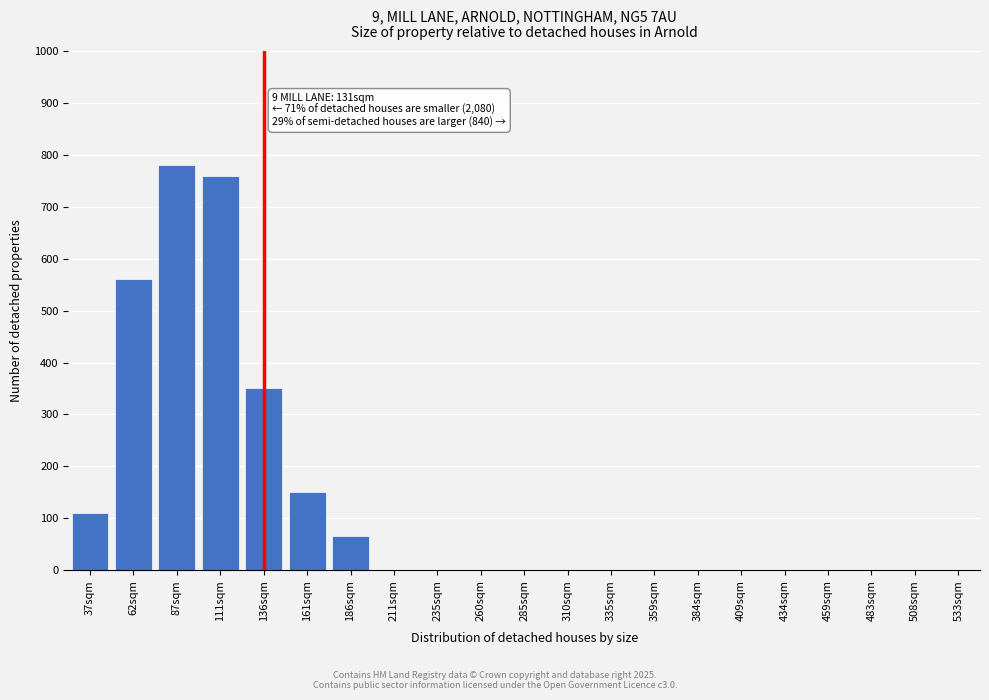

Reading left to right, transcribe all the data shown in this chart.

37sqm=110	62sqm=560	87sqm=780	111sqm=760	136sqm=350	161sqm=150	186sqm=65	211sqm=0	235sqm=0	260sqm=0	285sqm=0	310sqm=0	335sqm=0	359sqm=0	384sqm=0	409sqm=0	434sqm=0	459sqm=0	483sqm=0	508sqm=0	533sqm=0